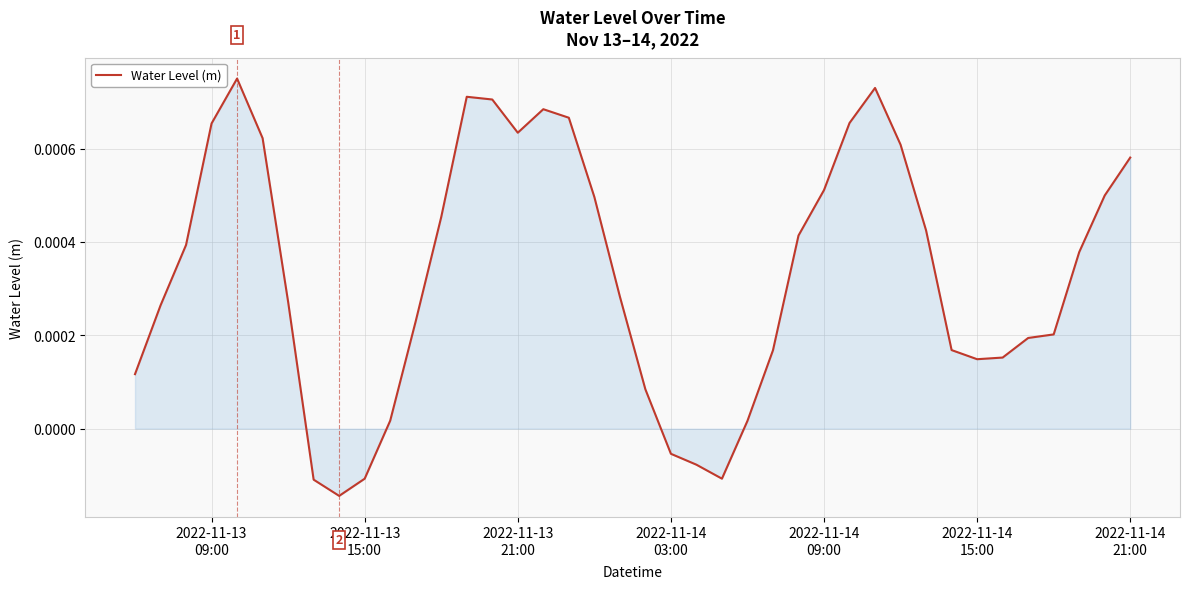

Does the chart display data point markers on the line(s)?

No